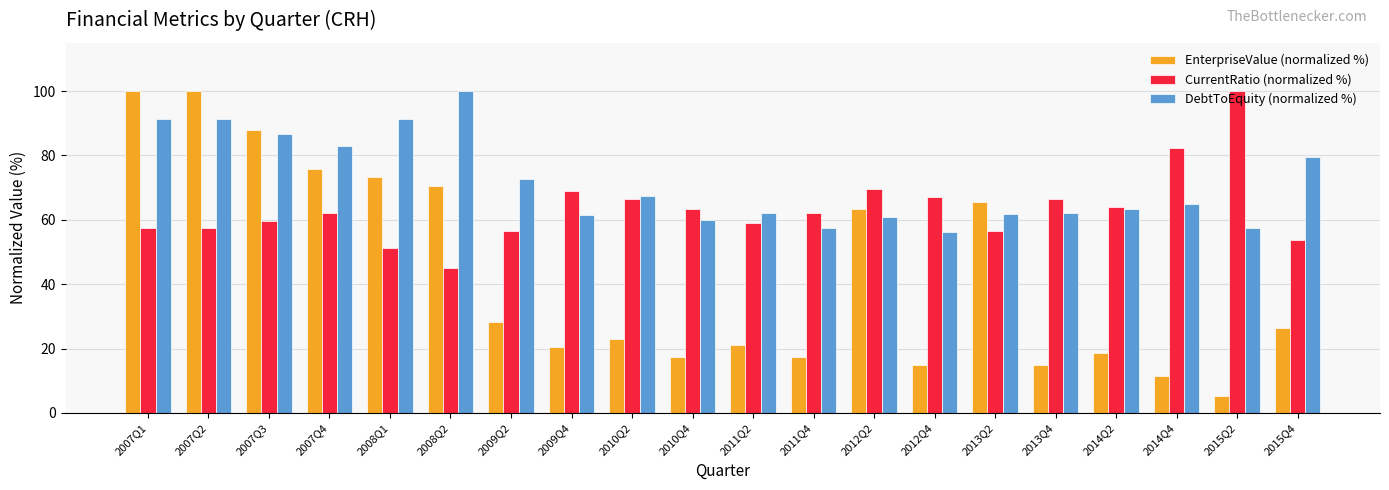

How many bars are there in each group?

3